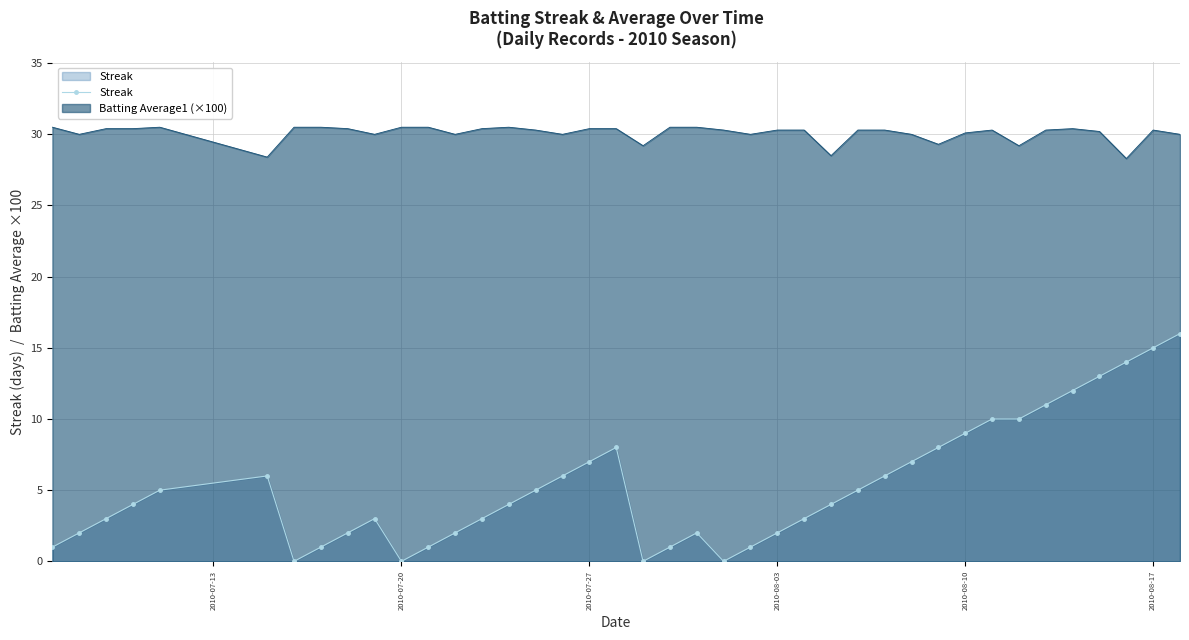

True or false: Streak and Batting Average1 (×100) intersect in this chart.

False